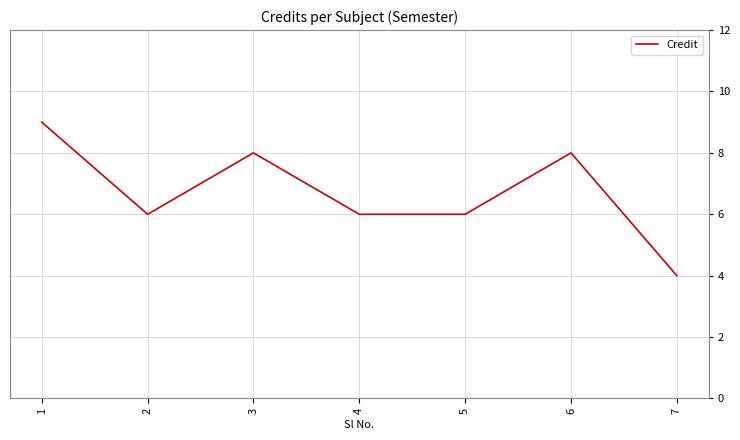

Reading left to right, extract all data points from this chart.

9	6	8	6	6	8	4